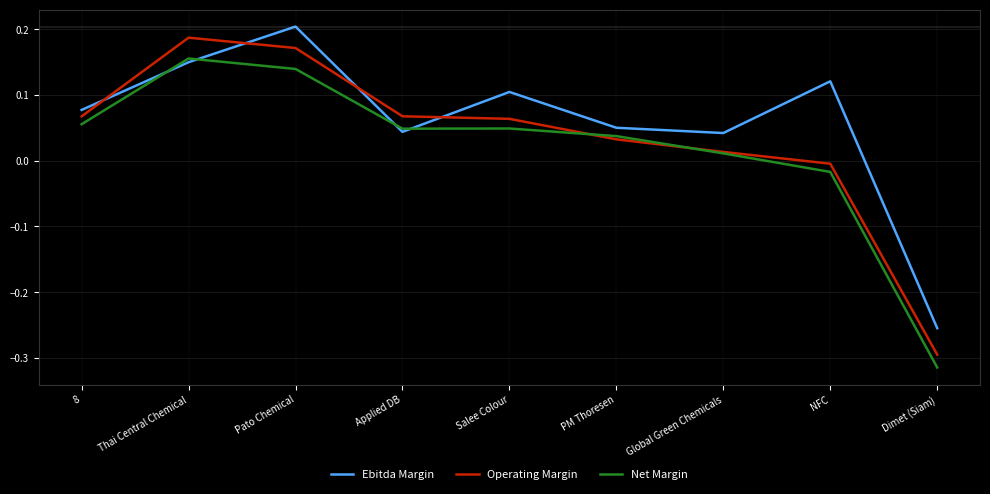

What are all the series names shown in the legend?

Ebitda Margin, Operating Margin, Net Margin